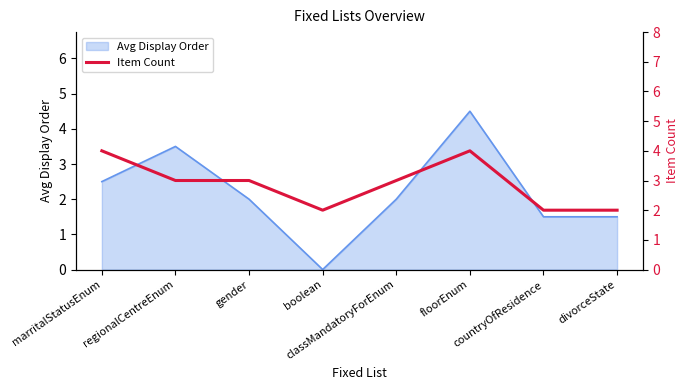

Where is the data nearest to the value 3?

regionalCentreEnum